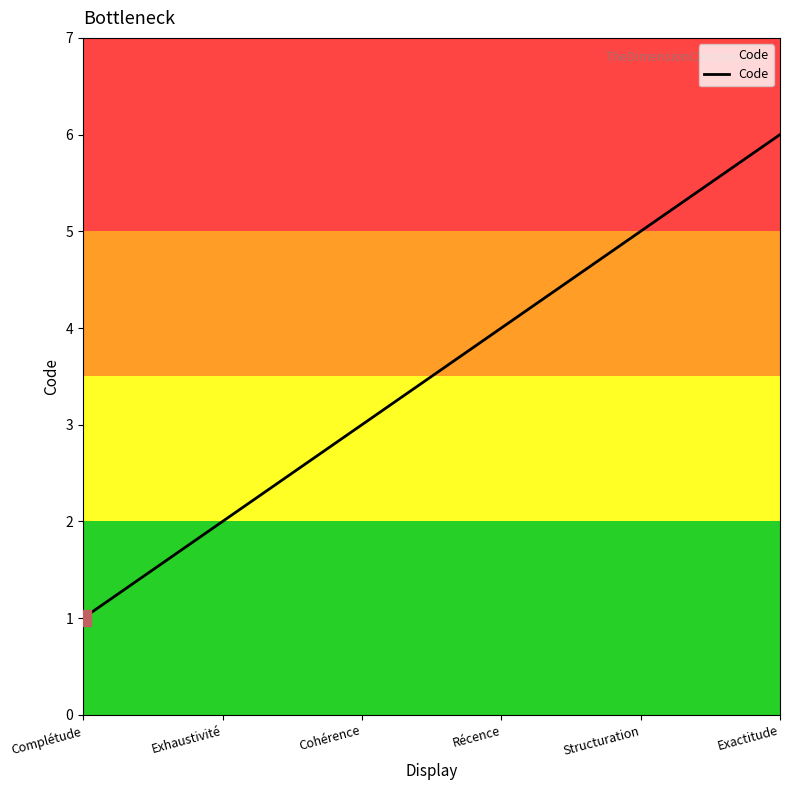

What is the difference between the maximum and minimum values?

5.0